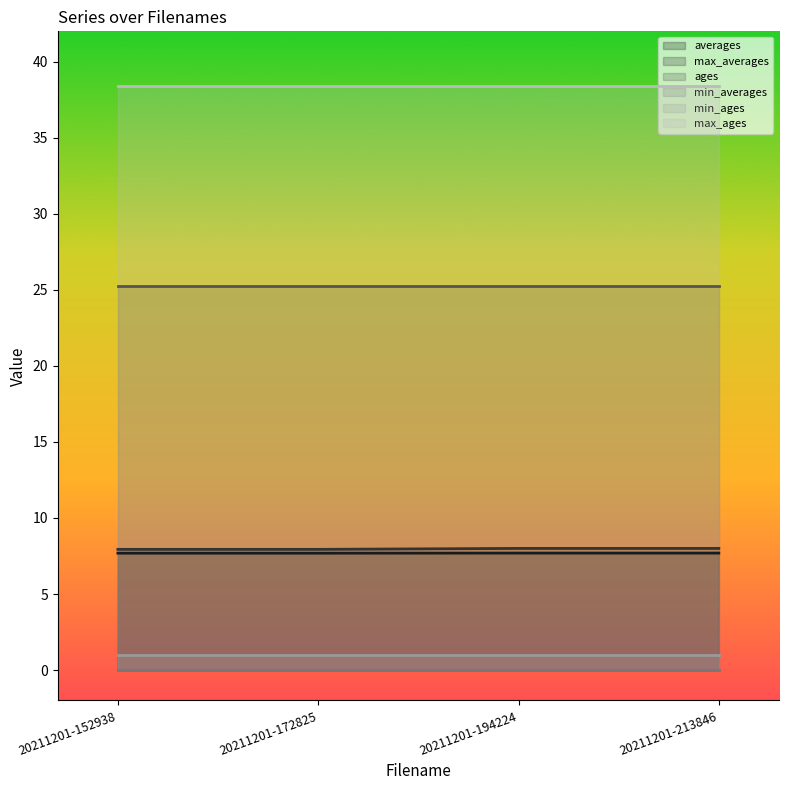

How many lines are shown in the chart?

6